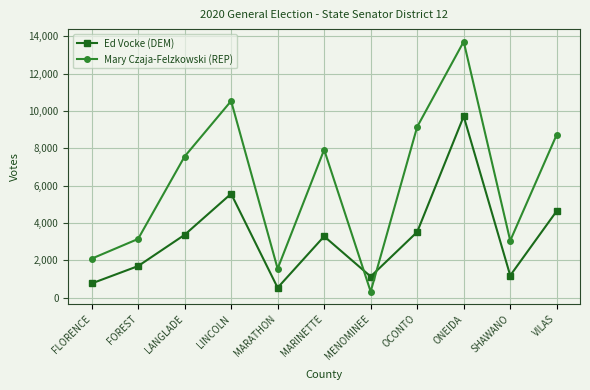

What is the value of the Mary Czaja-Felzkowski (REP) point at the 6th from the left?

7930